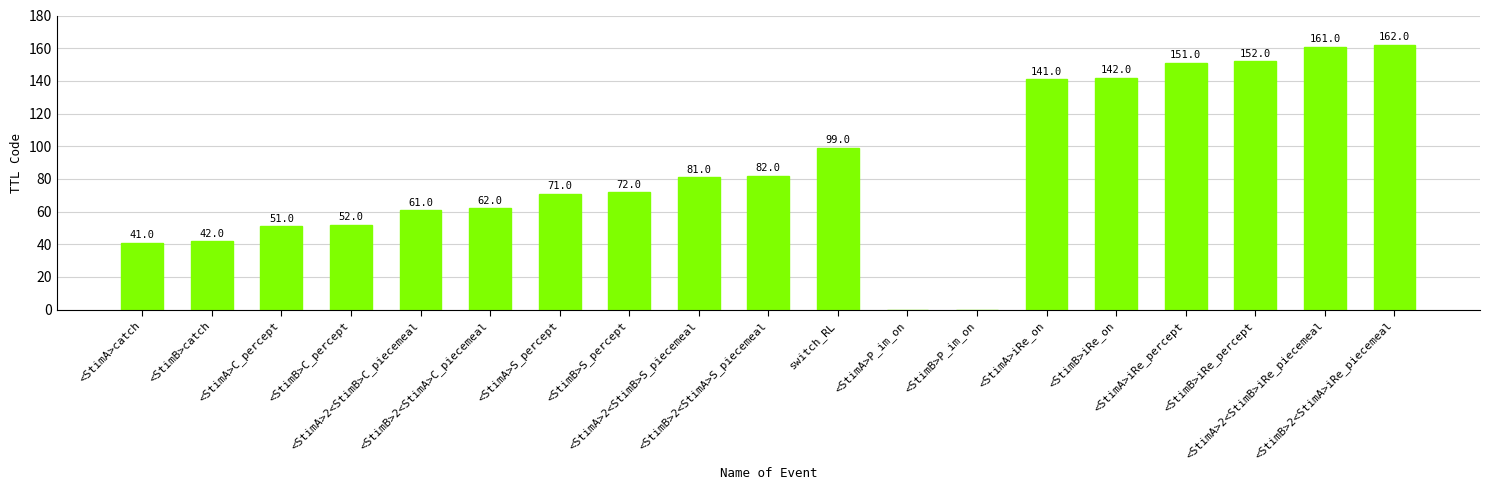

The chart shows a value of 161 at <StimA>2<StimB>iRe_piecemeal. True or false?

True